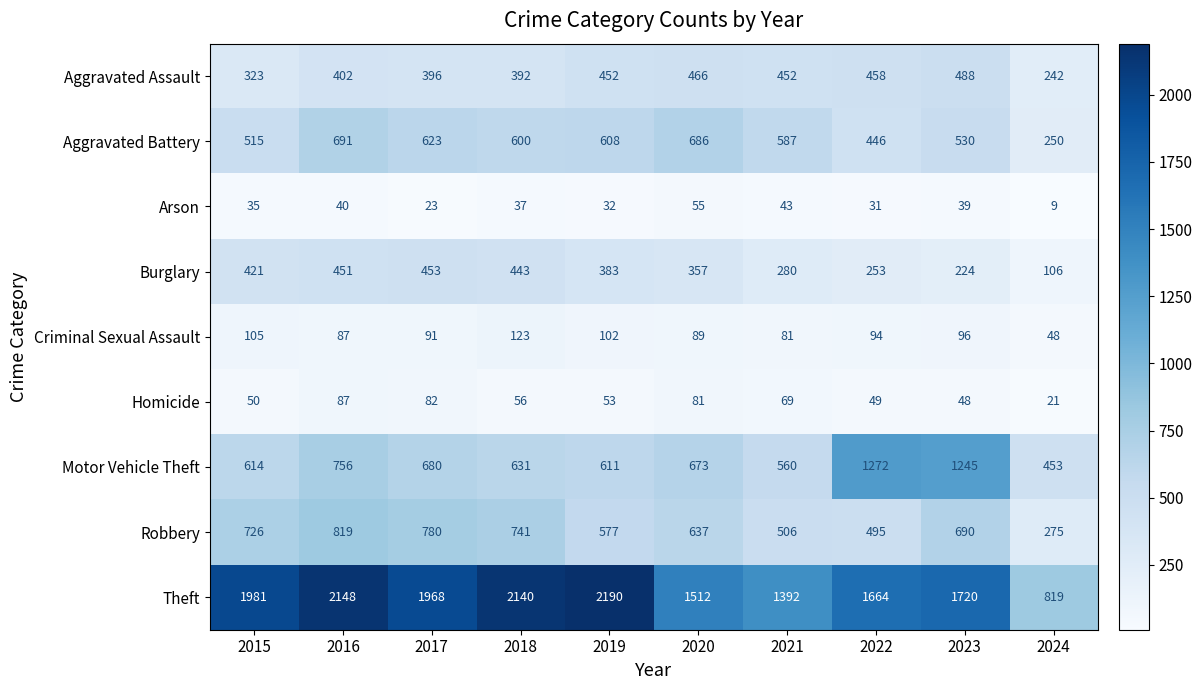

What is the sum of the Arson values at 2024 and 2020?

64